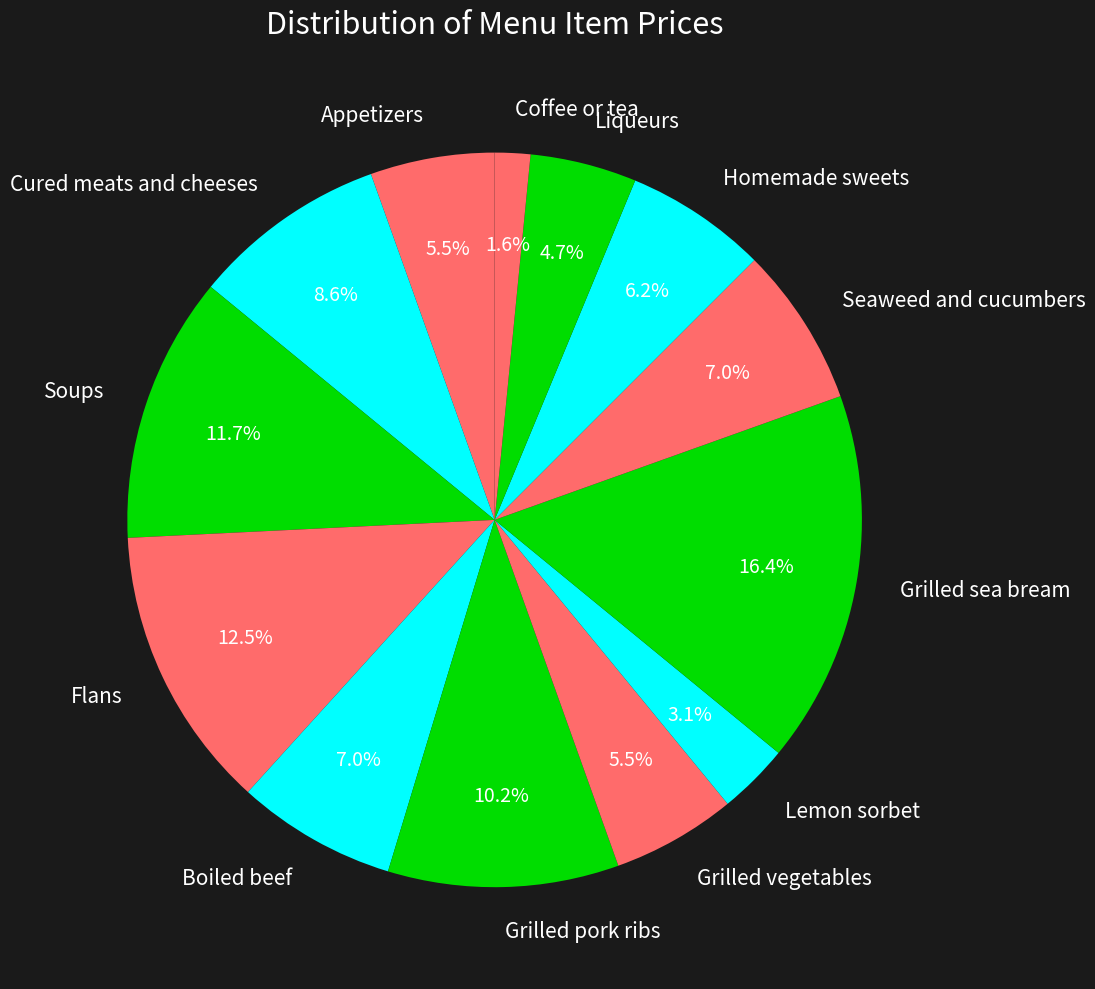

Between Grilled sea bream and Liqueurs, which is larger?

Grilled sea bream